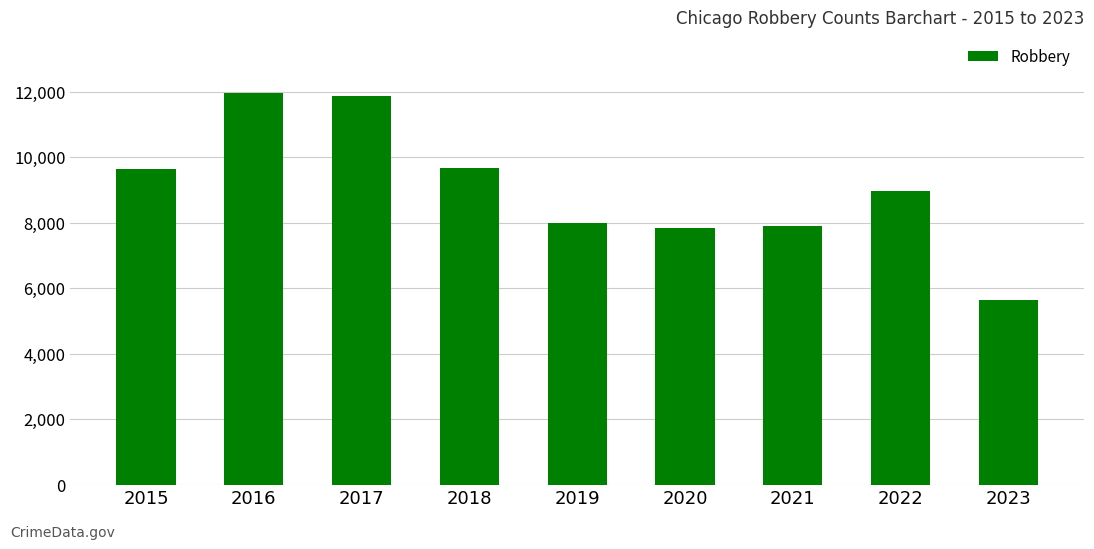

What value does the data have at 2022, to the nearest 100?

9000